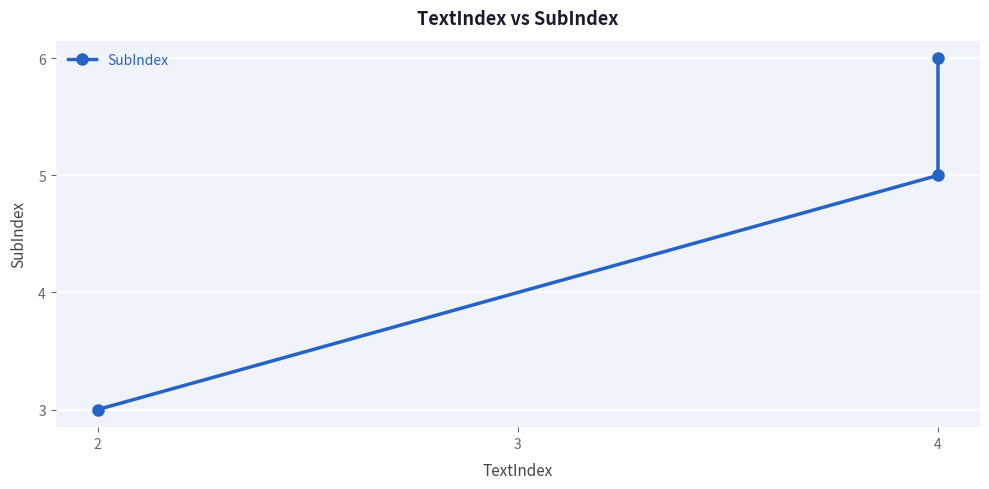

Reading left to right, transcribe all the data shown in this chart.

3	5	6